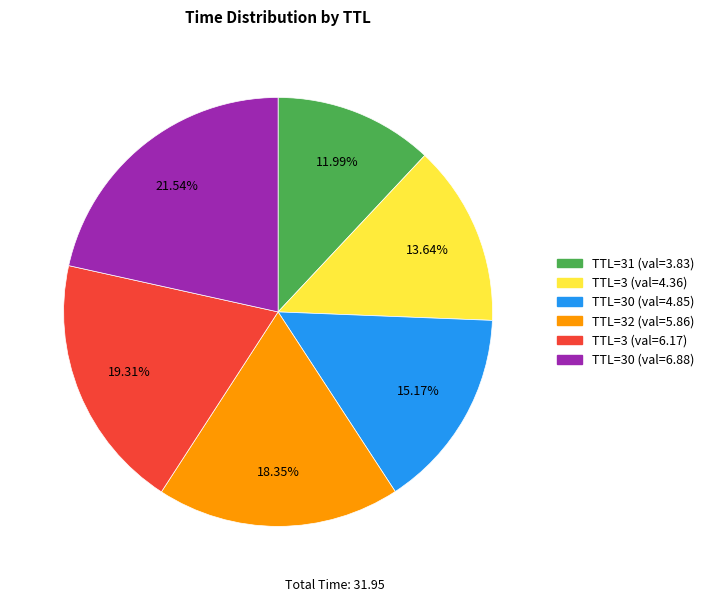

How many segments does this pie chart have?

6